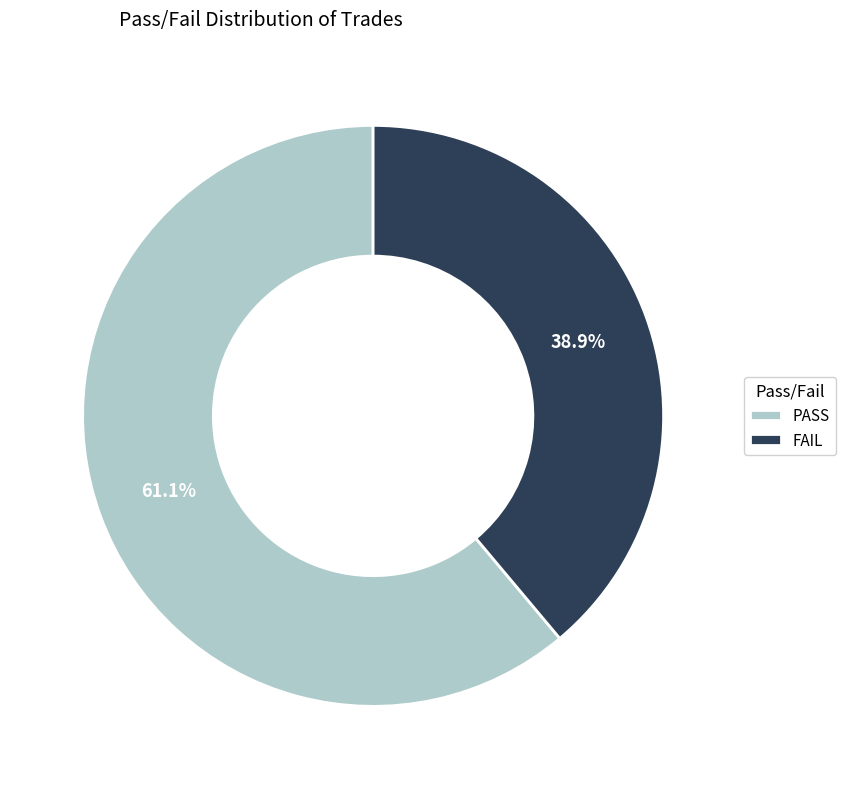

What percentage do PASS and FAIL together represent?

100.0%